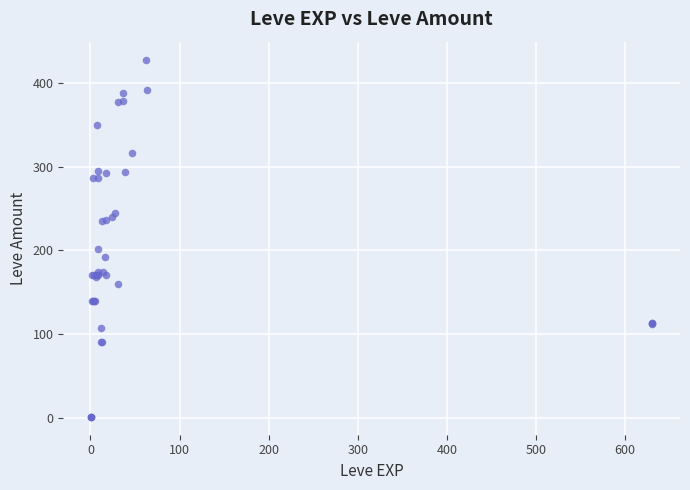

What Y value in the scatter plot is closest to 214?

202